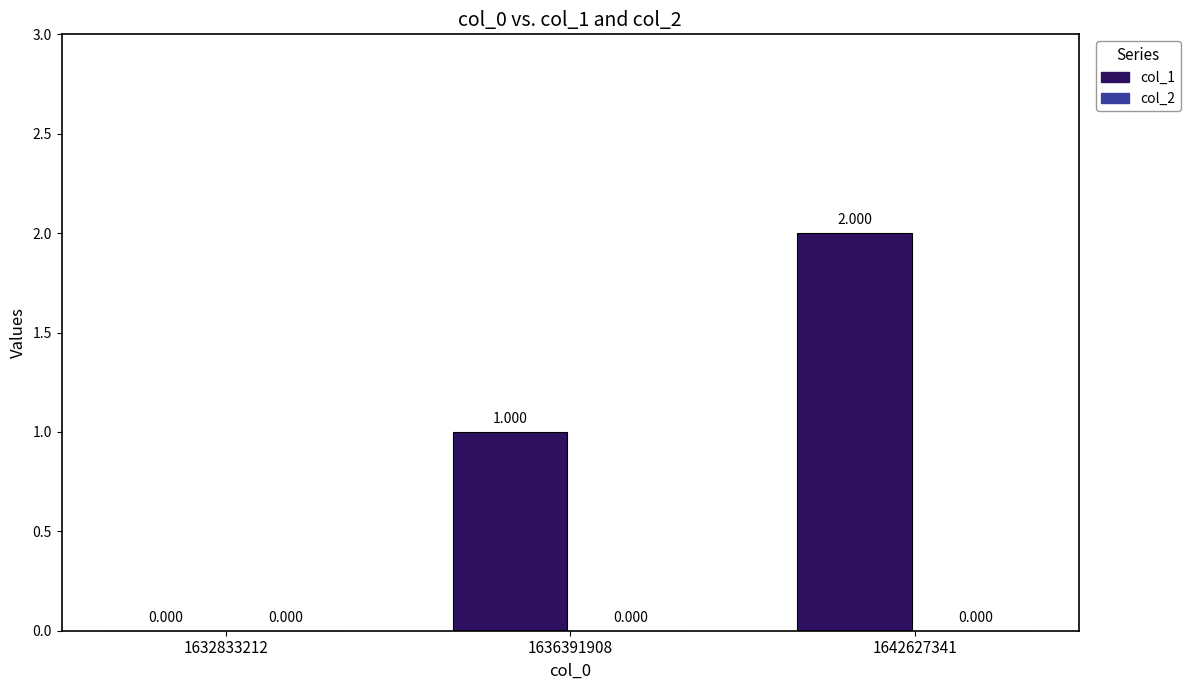

Are the bars horizontal?

No